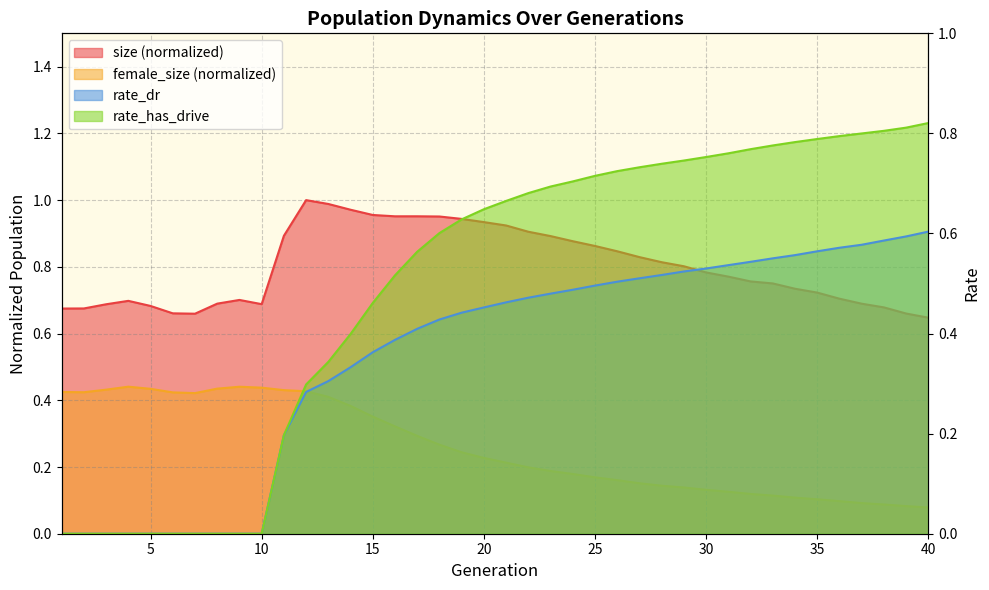

What is the difference between the highest and lowest values at 31?

0.6